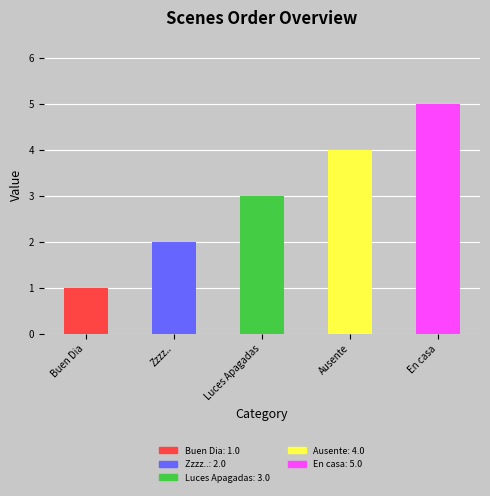

At which label does the data first exceed 3?

Ausente